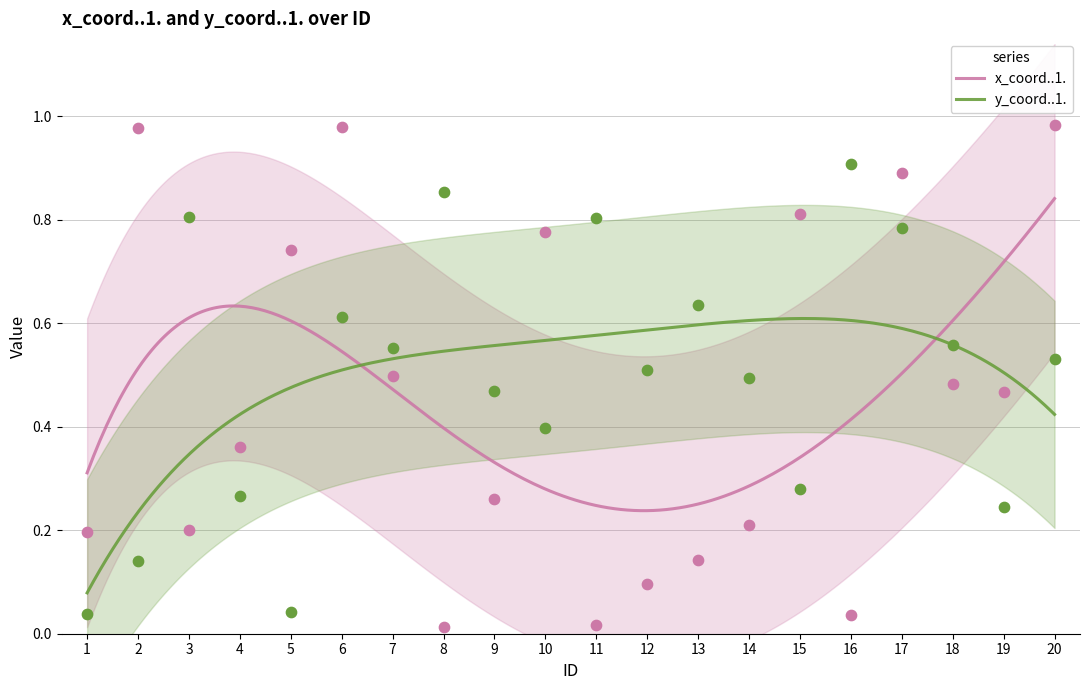

Which series contains the lowest Y value?

x_coord..1.